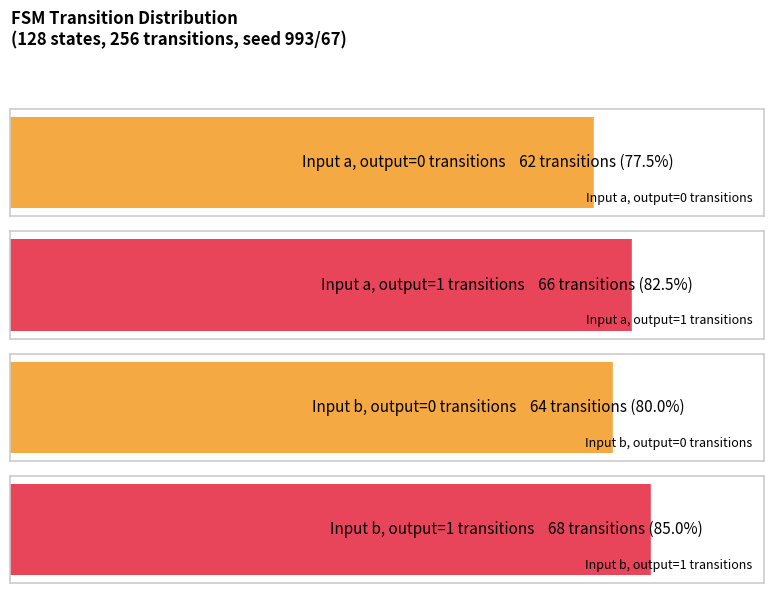

Where is output_symbol_1_count nearest to the value 63?

source_state a=1